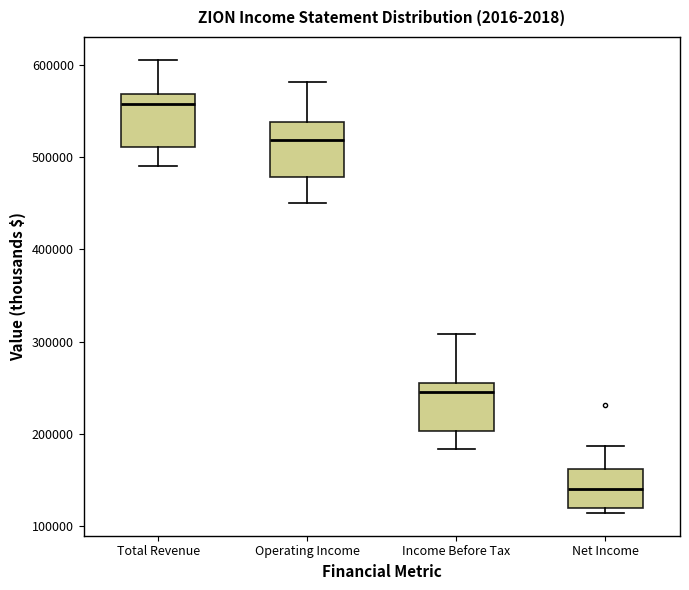

Reading left to right, read every box against the y-axis: the position of its median line, the range the box covers, and the ends of its whiskers. The values are not printed on the chart, so give them approximately, as read against the axis.

Total Revenue: median 560000, box 510000 to 570000, whiskers 490000 to 610000
Operating Income: median 520000, box 480000 to 540000, whiskers 450000 to 580000
Income Before Tax: median 250000 (just below the box's upper edge), box 200000 to 250000, whiskers 180000 to 310000
Net Income: median 140000, box 120000 to 160000, whiskers 110000 to 190000